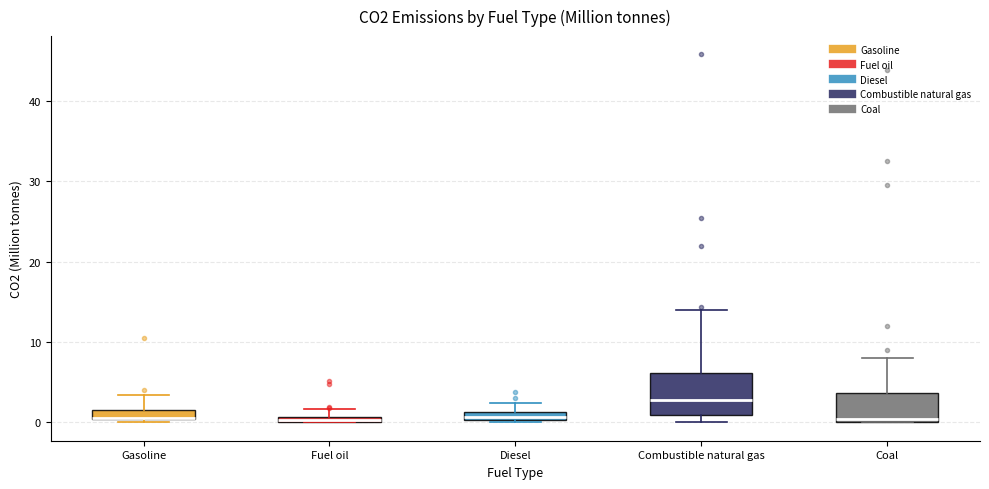

Where is the upper edge of the box for Fuel oil on the y-axis? The values are not printed on the chart, so give them approximately, as read against the axis.

1